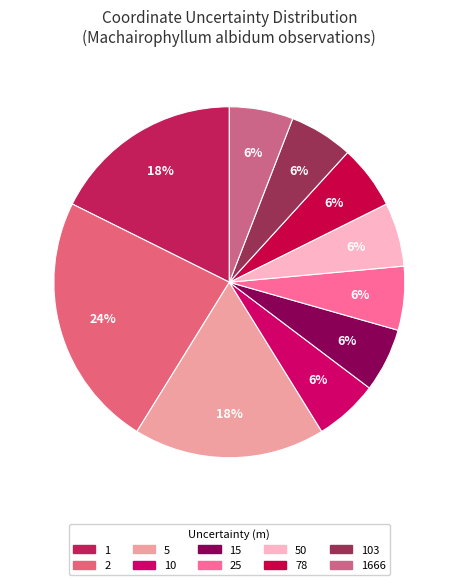

How many segments does this pie chart have?

10